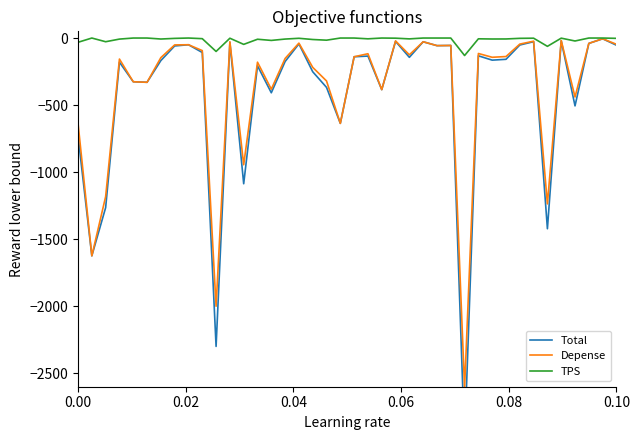

What is the lowest value of the TPS series?

-130.5